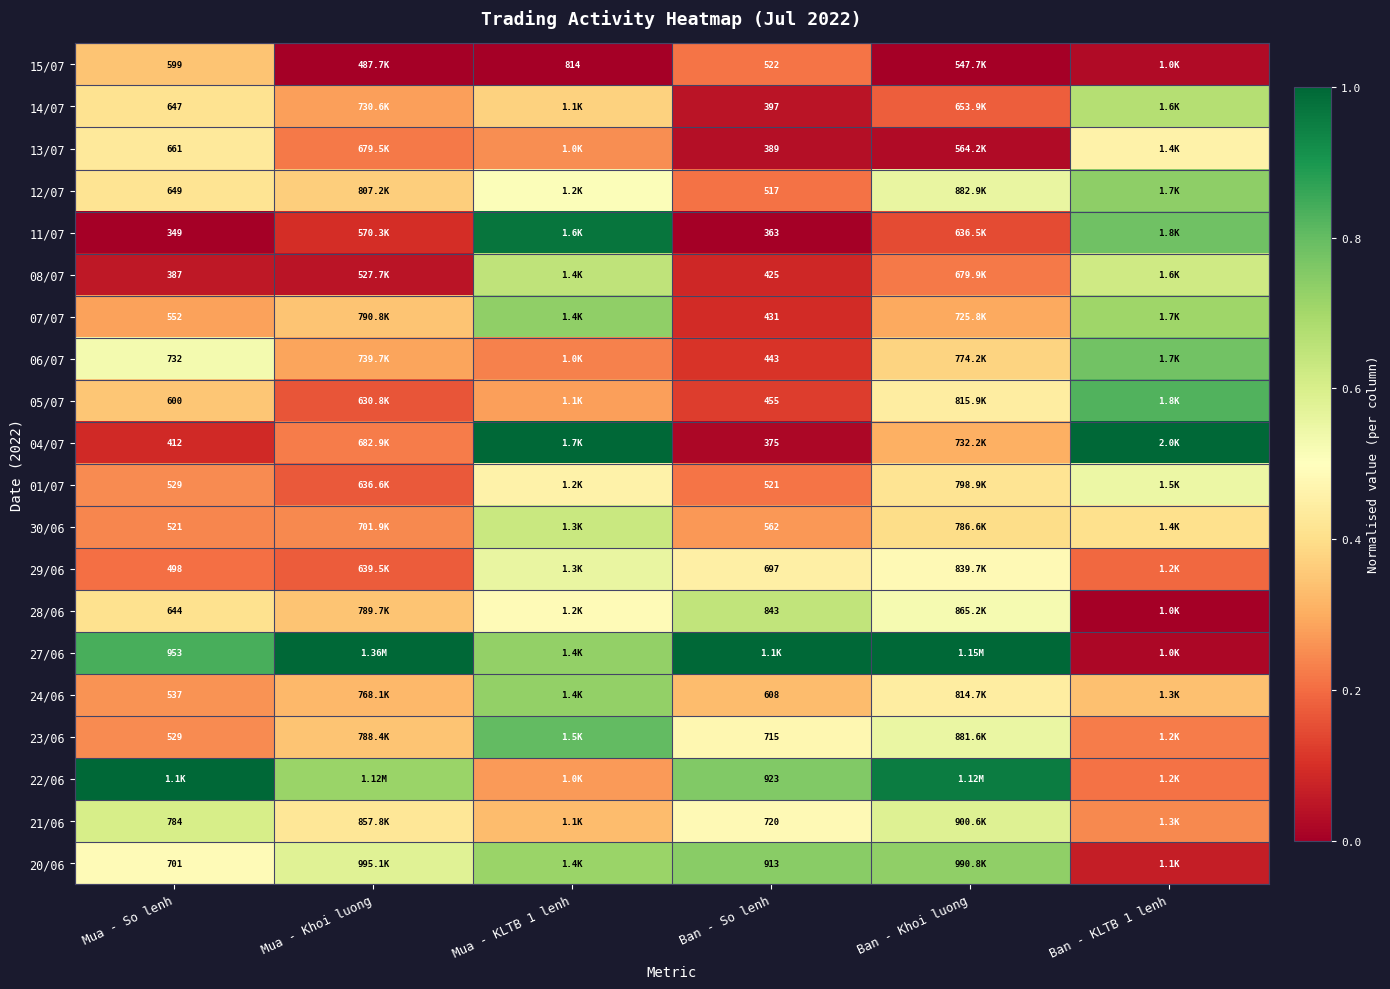

Is the value of 15/07 at Mua - So lenh greater than the value of 27/06 at Mua - So lenh?

No